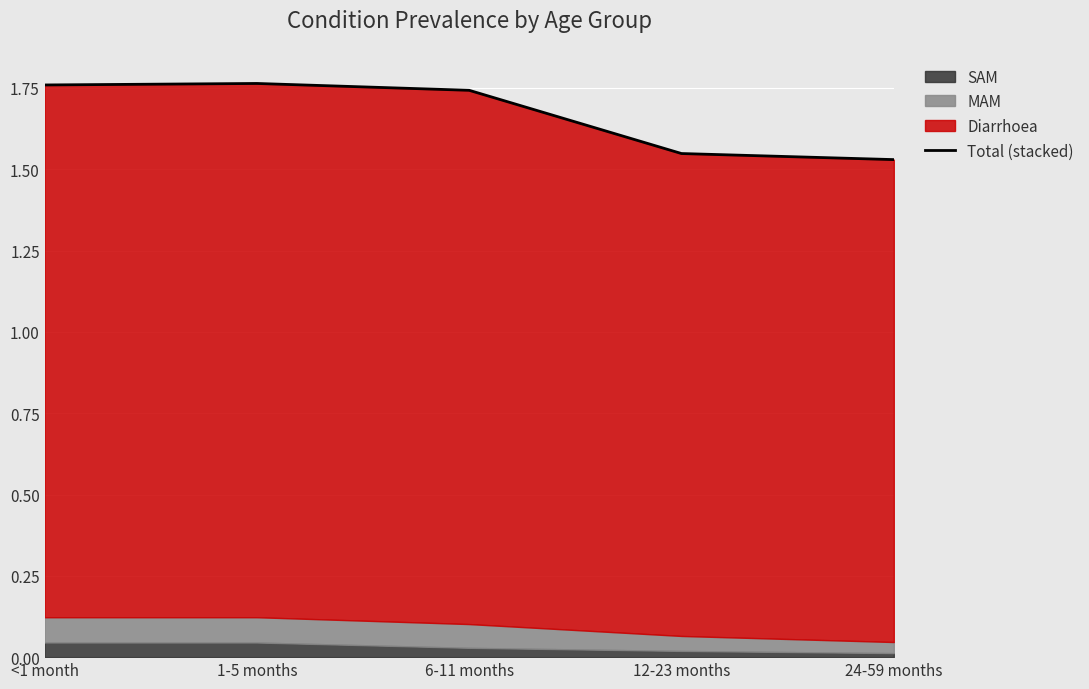

Reading right to left, list all the values displayed in this chart.

24-59 months=1.5	12-23 months=1.5	6-11 months=1.7	1-5 months=1.8	<1 month=1.8